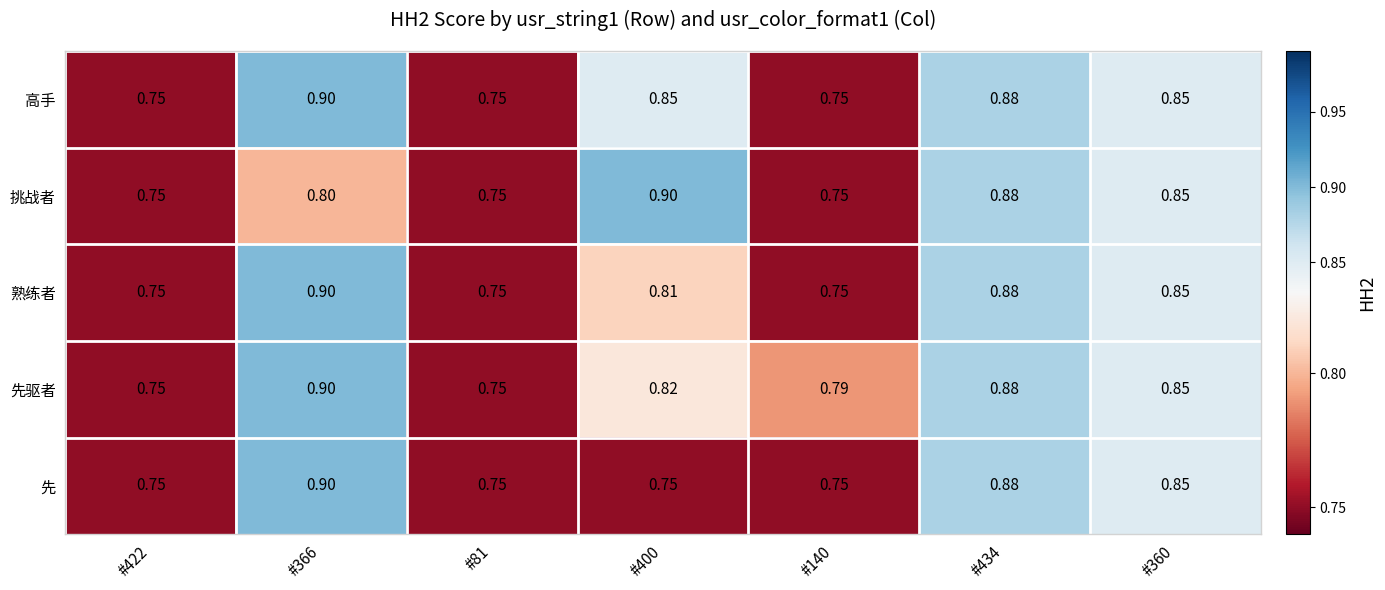

Is the value of 先驱者 at #81 greater than the value of 高手 at #366?

No